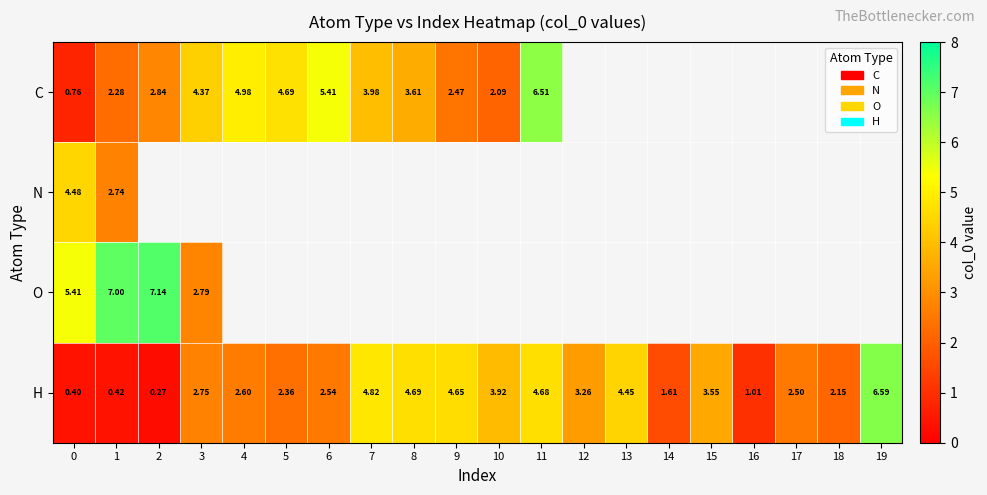

Between 11 and 19, which series saw the biggest shift?

H